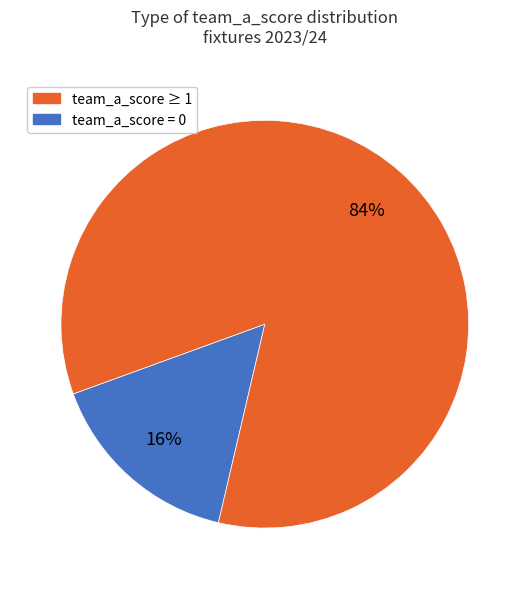

Is there any slice that represents more than half of the pie?

Yes